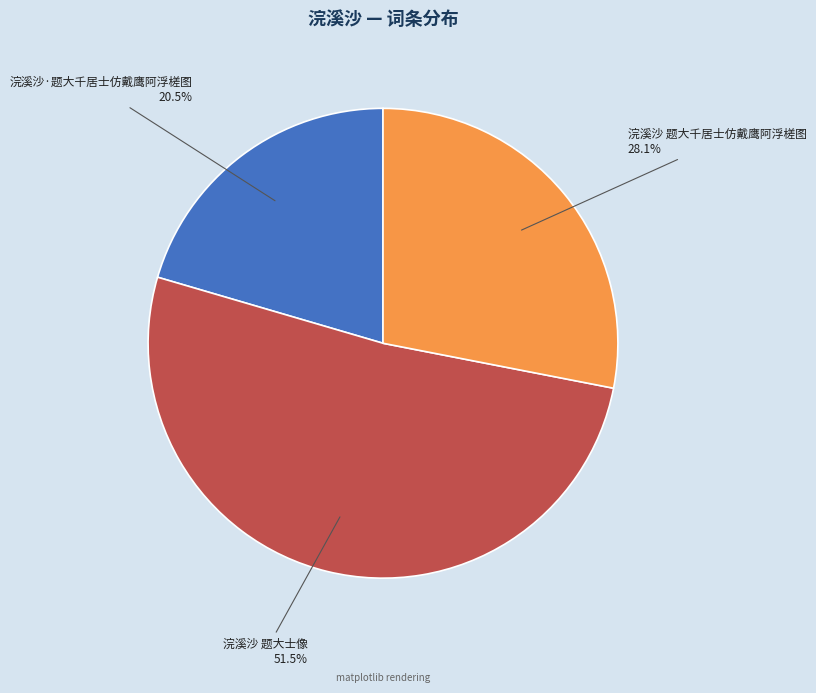

Is there any slice that represents more than half of the pie?

Yes